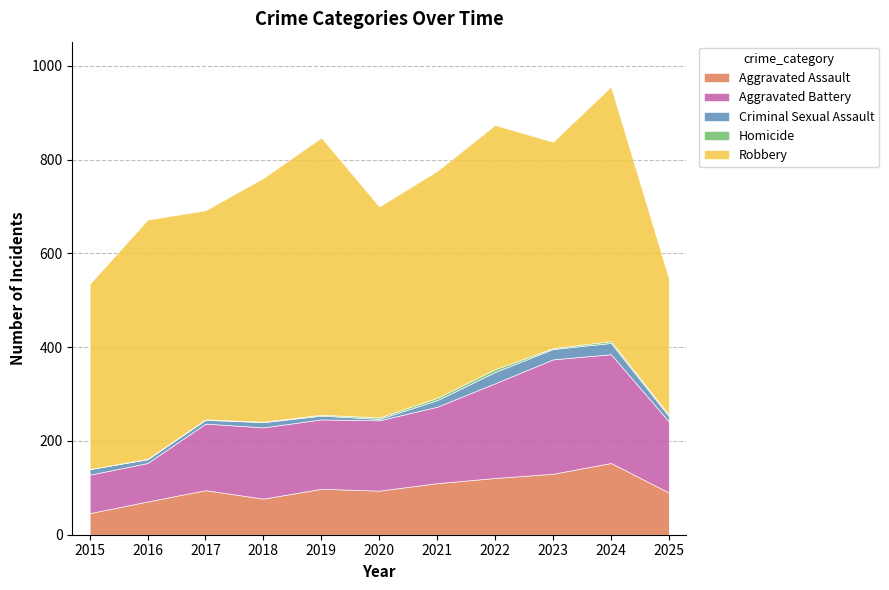

Which series changed the most between 2018 and 2021?

Robbery